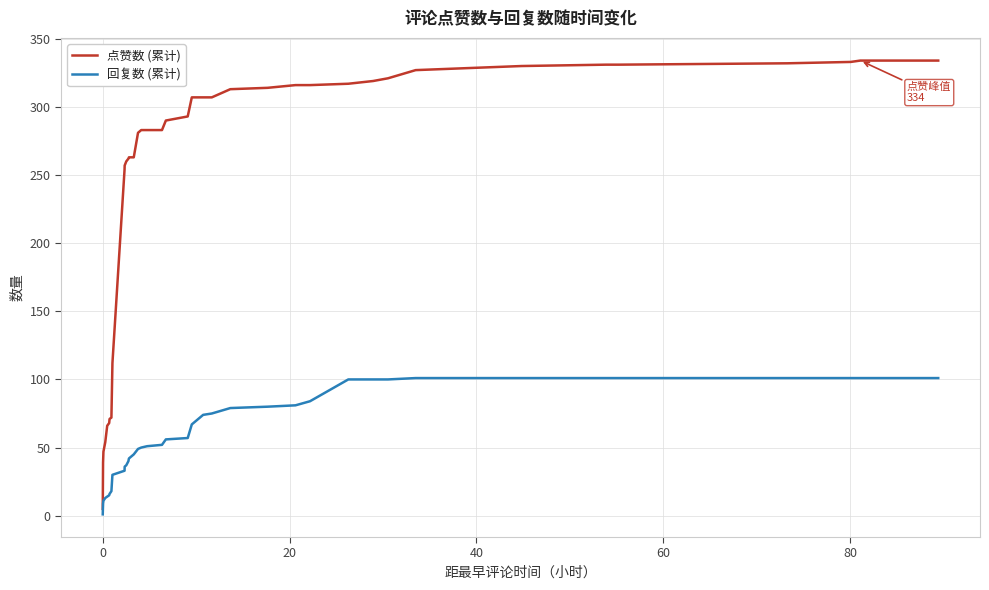

Rank the series by their average value, from highest to lowest.

点赞数 (累计), 回复数 (累计)